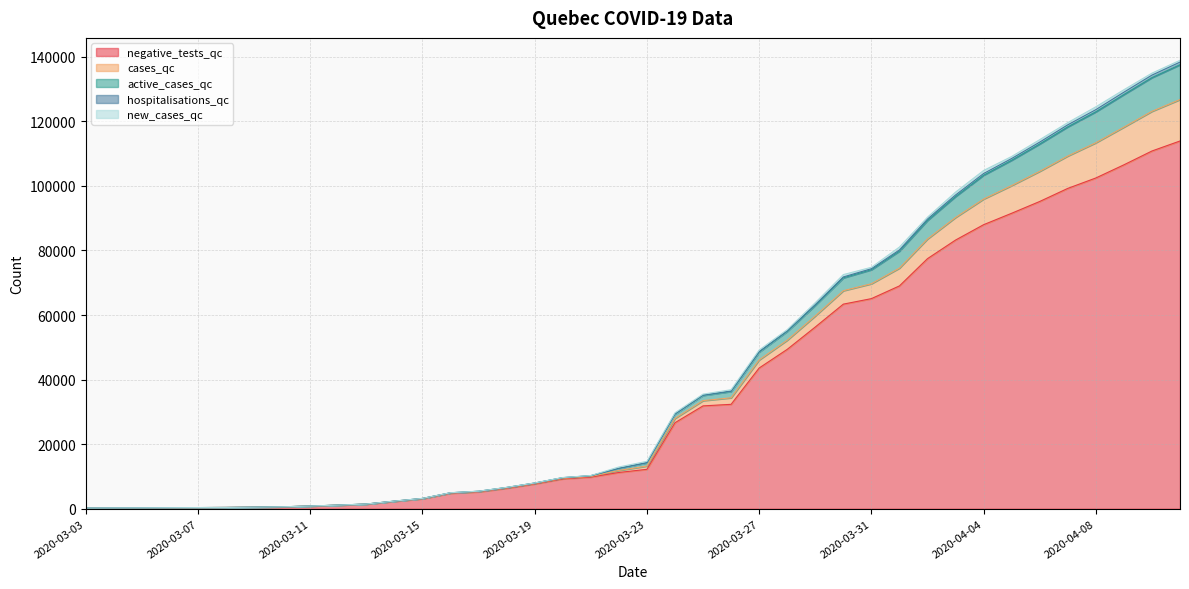

At which label does active_cases_qc first exceed 14223?

2020-03-24